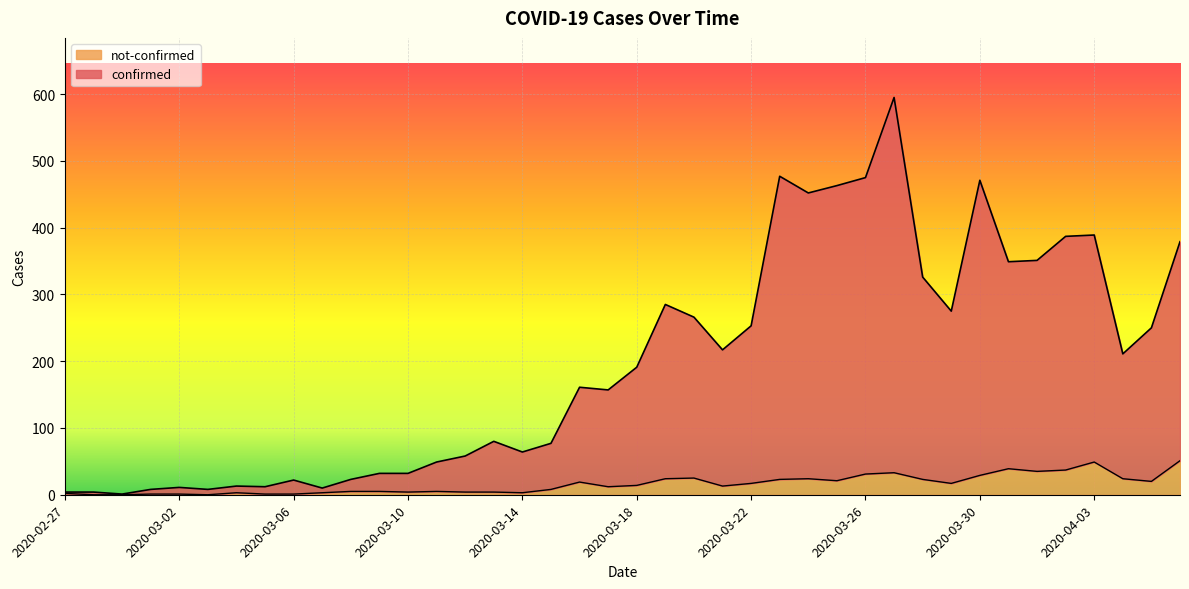

What is the approximate value of confirmed at 2020-03-21, to the nearest 50?

200